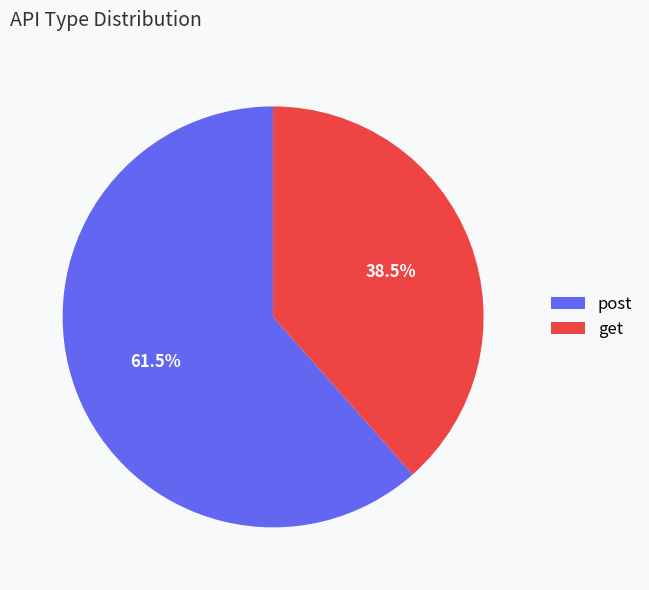

Is get the majority of the pie?

No